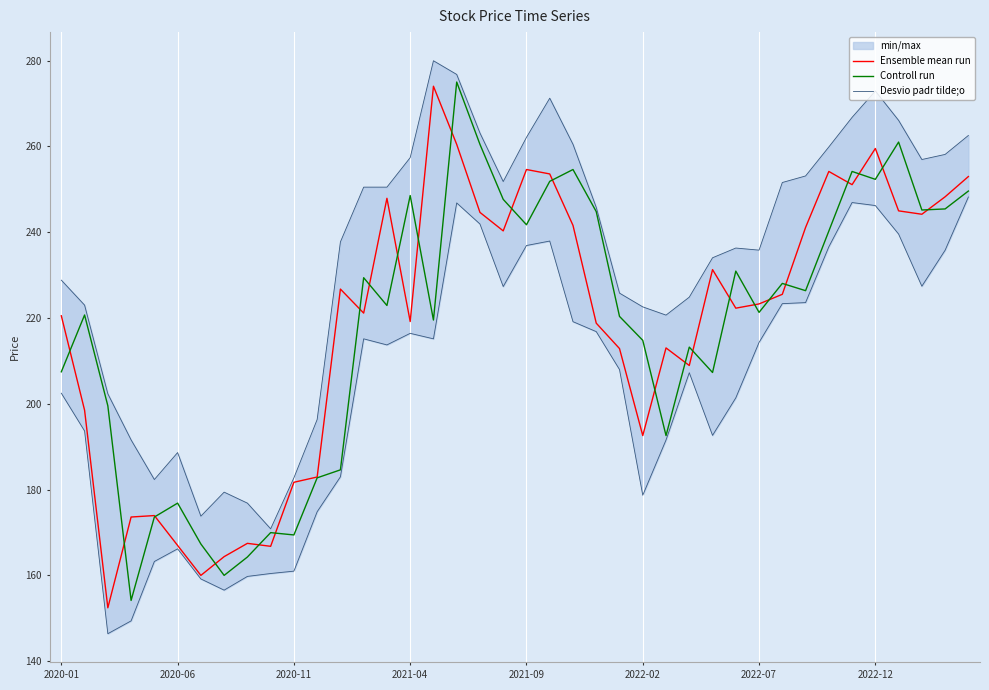

What position from the right is 11?

29